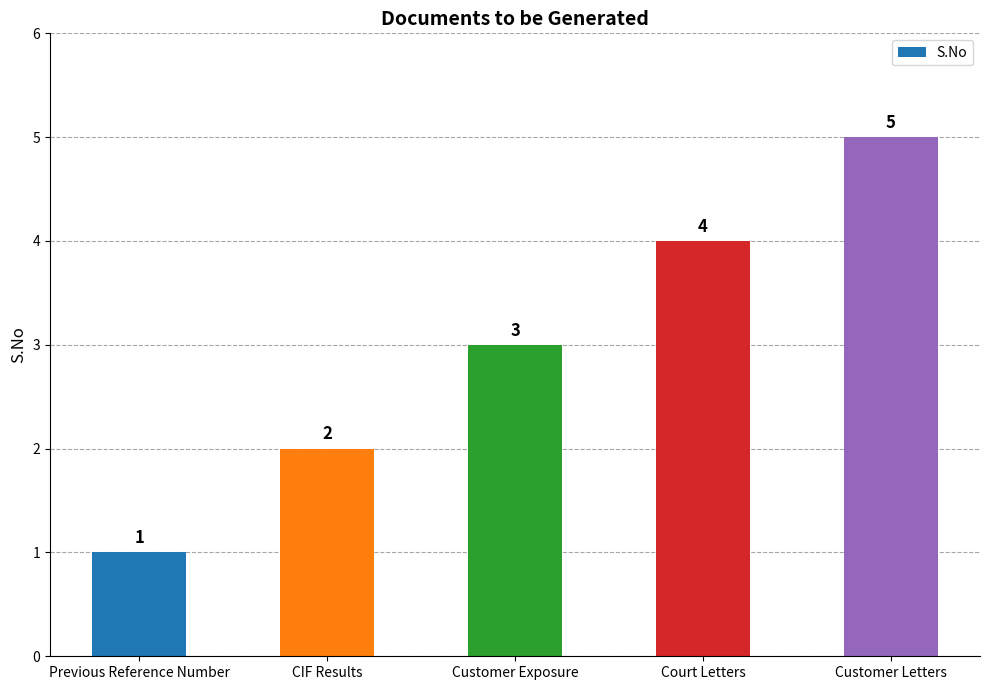

Which has a higher value, Previous Reference Number or Court Letters?

Court Letters